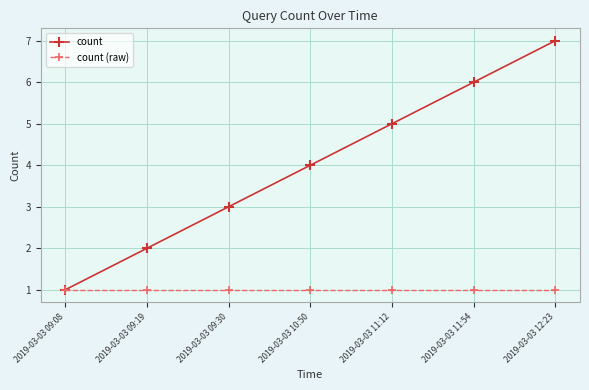

What is the maximum value shown in the chart?

7